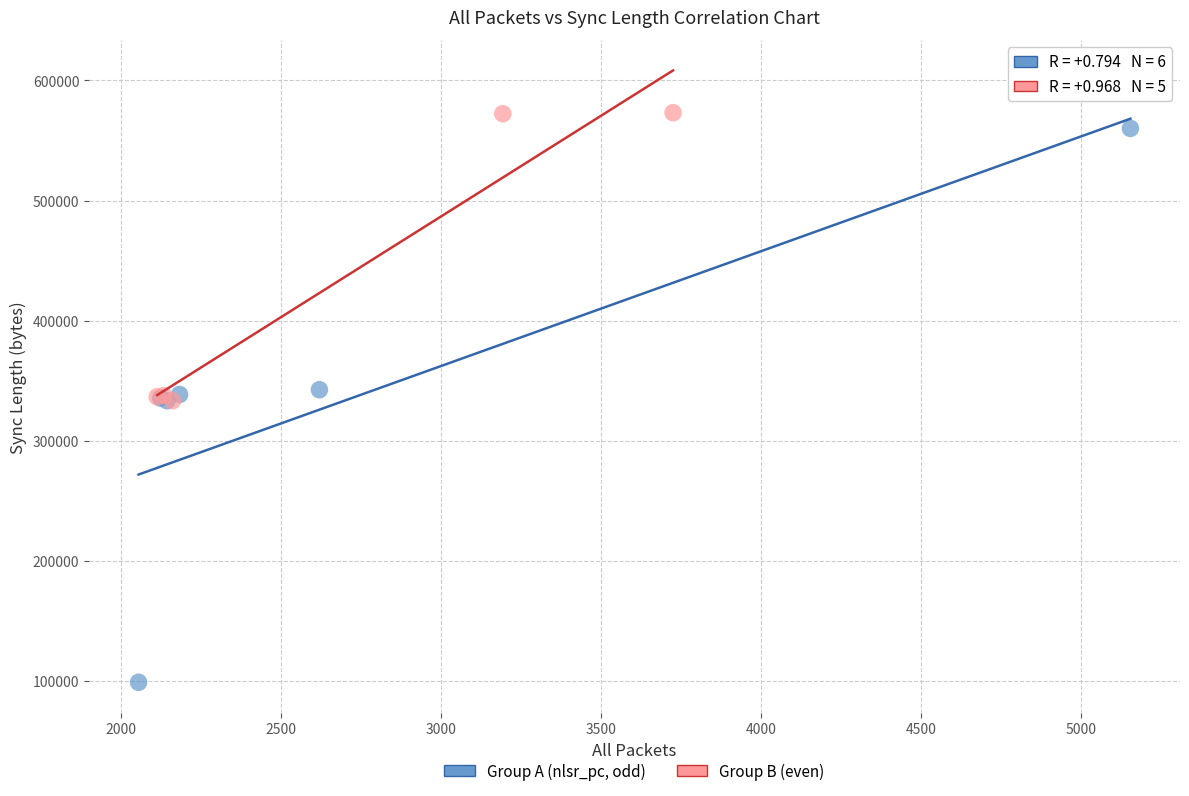

Which series reaches the minimum Y coordinate?

Group A (nlsr_pc, odd)